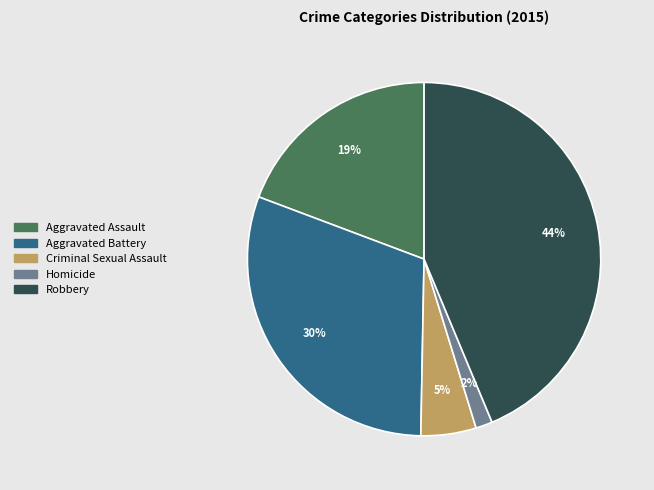

To the nearest percent, what is the difference between the largest and smallest slice percentages?

42%